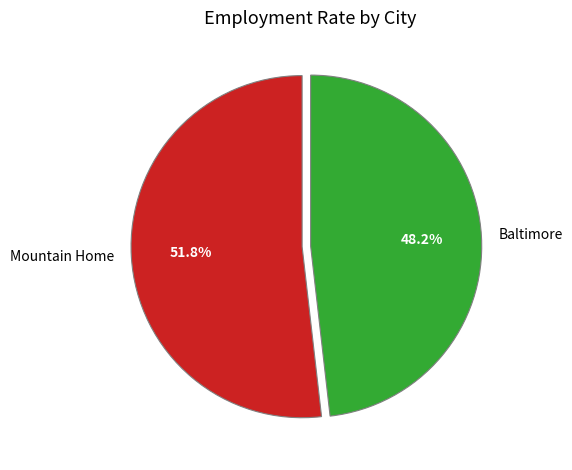

Between Mountain Home and Baltimore, which is larger?

Mountain Home